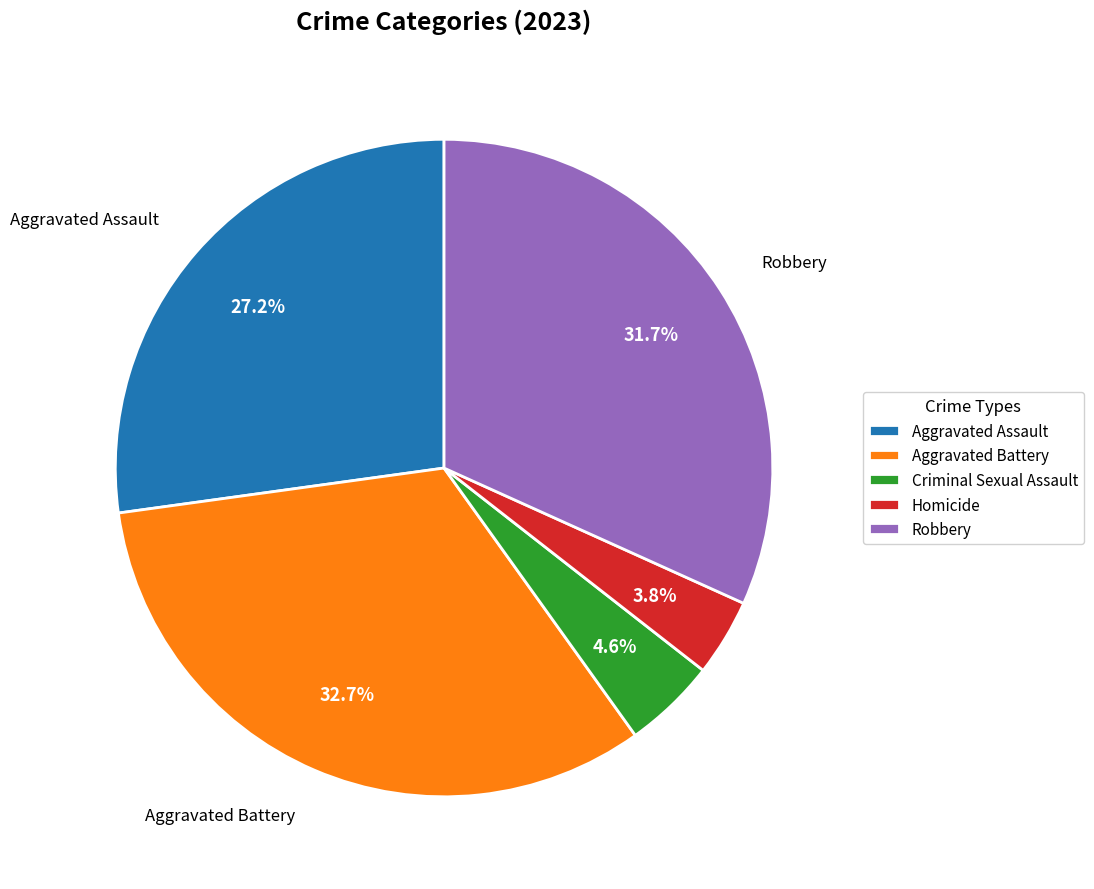

Rank the categories by value from highest to lowest.

Aggravated Battery, Robbery, Aggravated Assault, Criminal Sexual Assault, Homicide